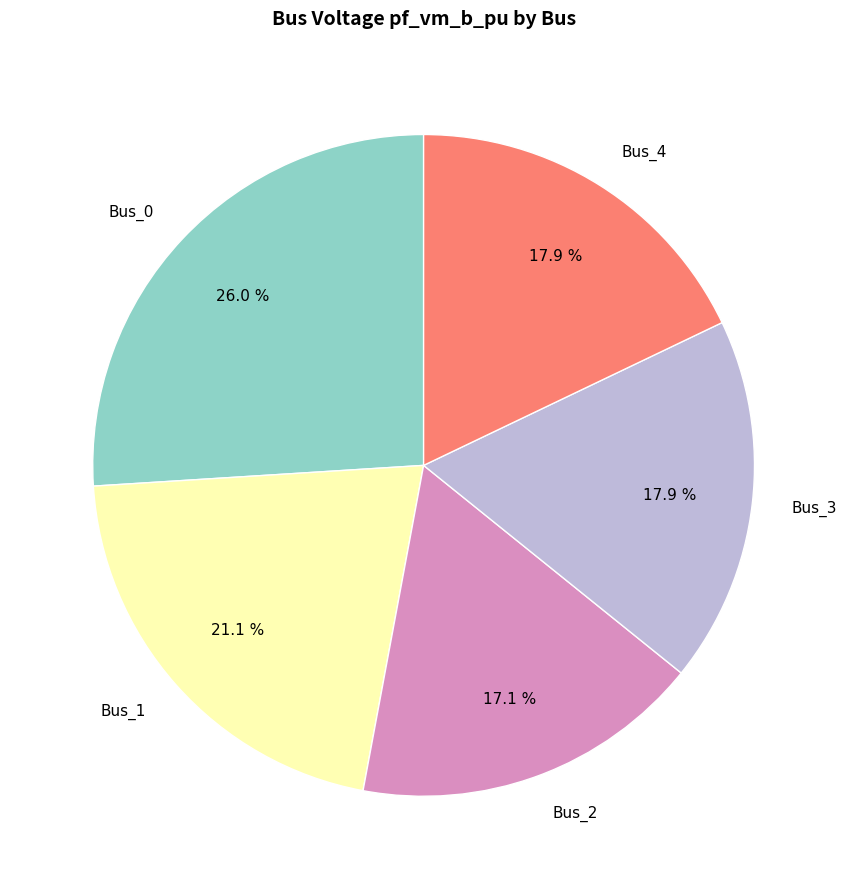

Is it true that Bus_1 is 21% of the pie?

True